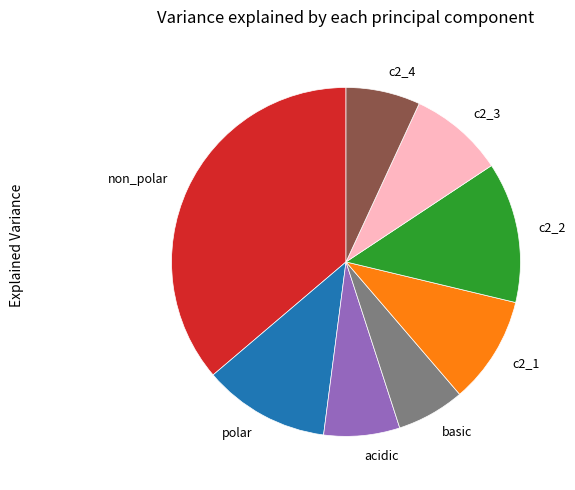

How many segments does this pie chart have?

8